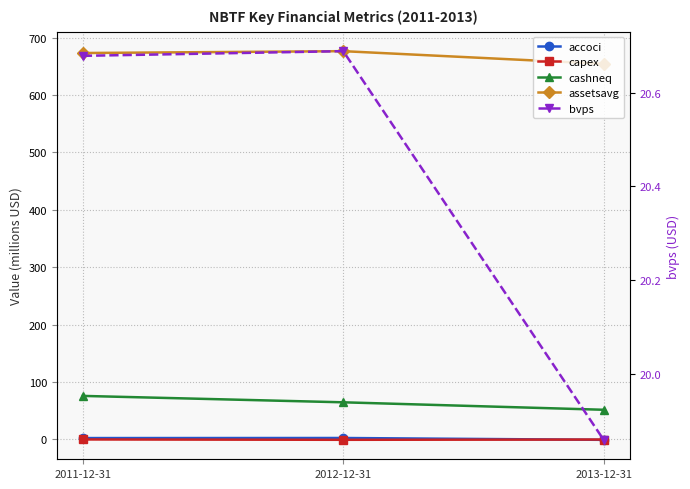

What are all the series names shown in the legend?

accoci, capex, cashneq, assetsavg, bvps